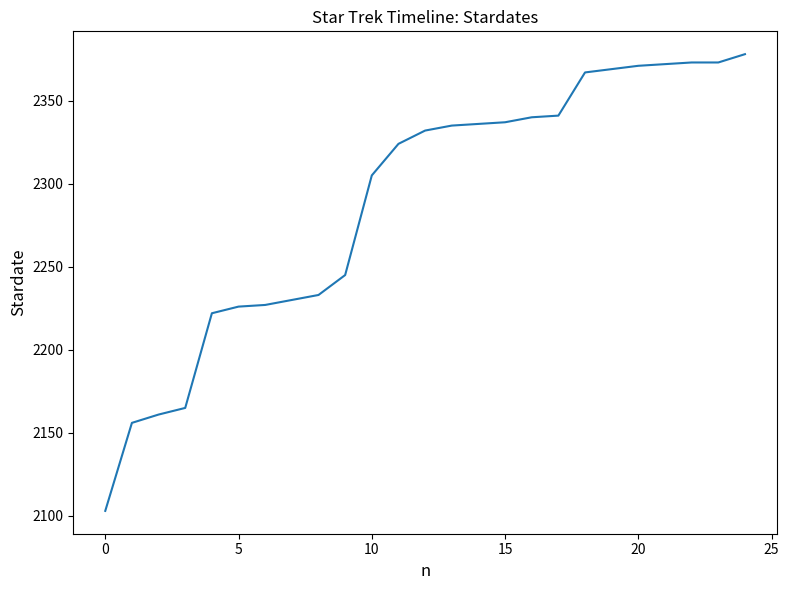

What is the average value?

2289